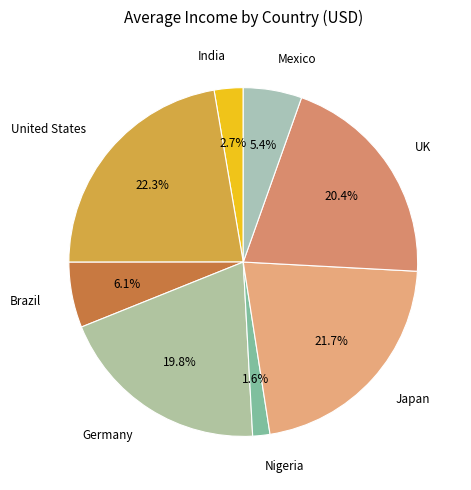

How many segments does this pie chart have?

8